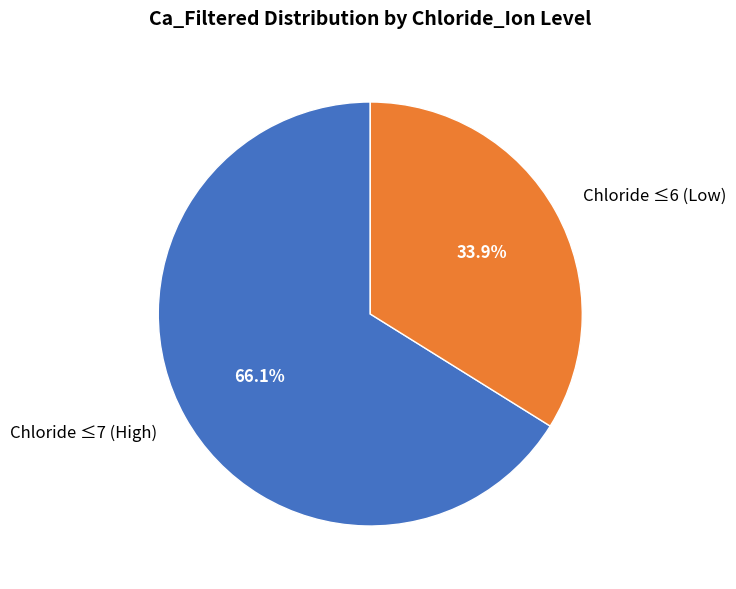

Rank the categories by value from highest to lowest.

Chloride ≤7 (High), Chloride ≤6 (Low)